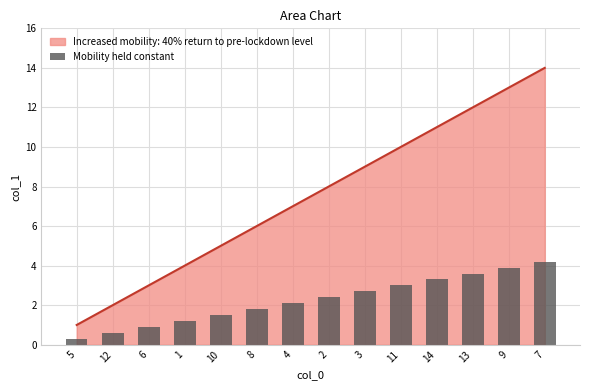

Rank the categories by Increased mobility: 40% return to pre-lockdown level value from lowest to highest.

5, 12, 6, 1, 10, 8, 4, 2, 3, 11, 14, 13, 9, 7